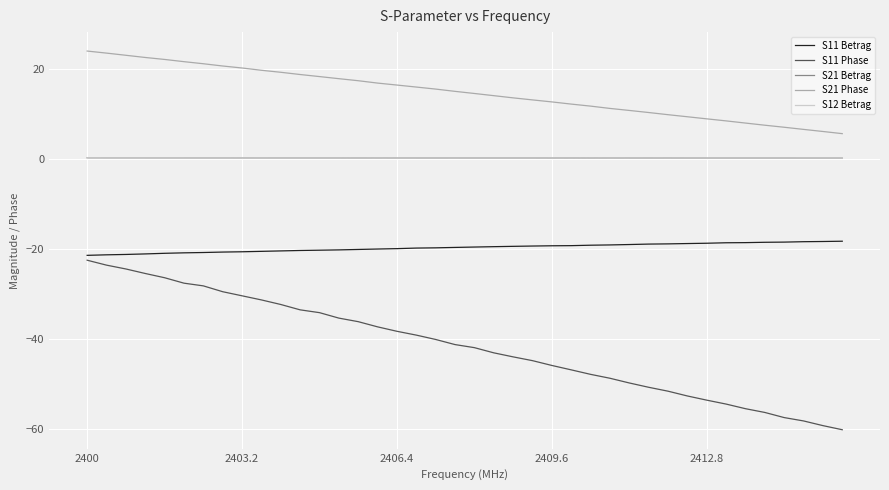

Does the chart display data point markers on the line(s)?

No